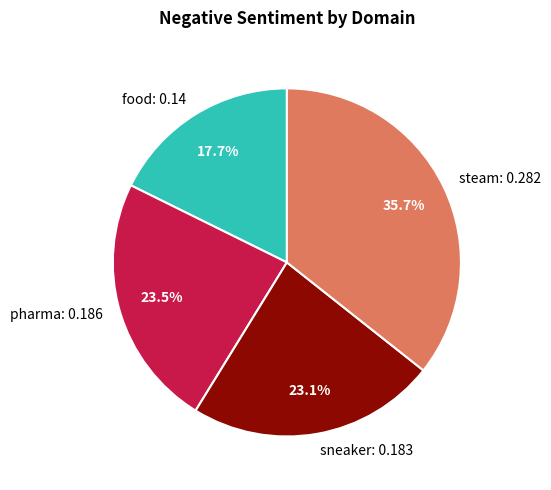

What percentage is the steam slice, to the nearest percent?

36%